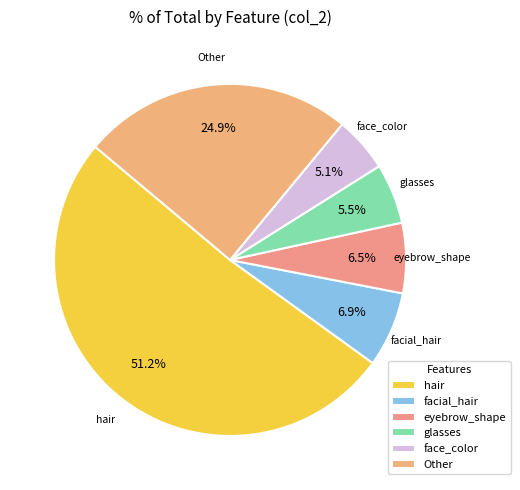

Between facial_hair and face_color, which is larger?

facial_hair